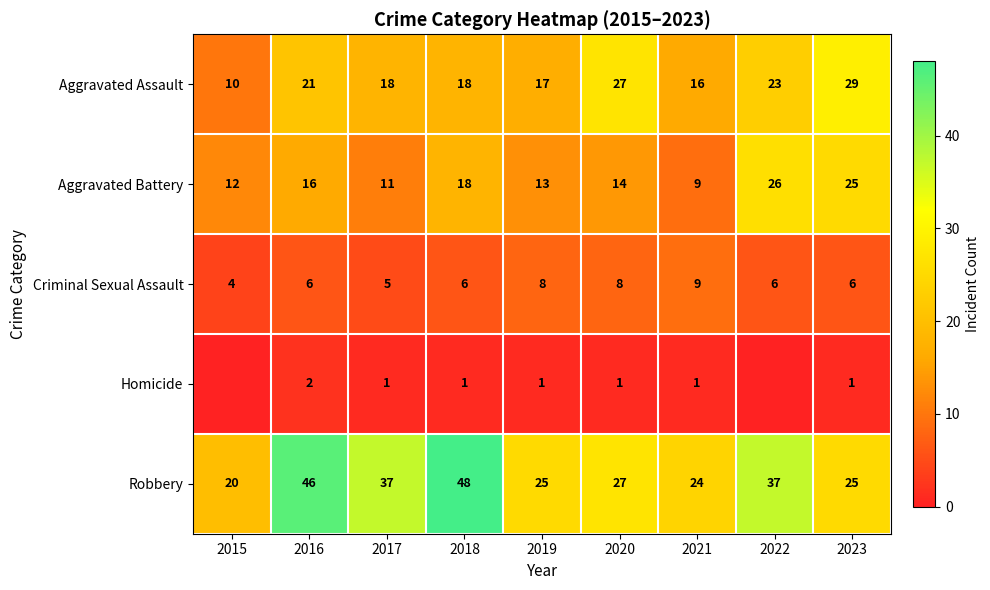

What is the difference between the maximum and second lowest values in the Robbery series?

24